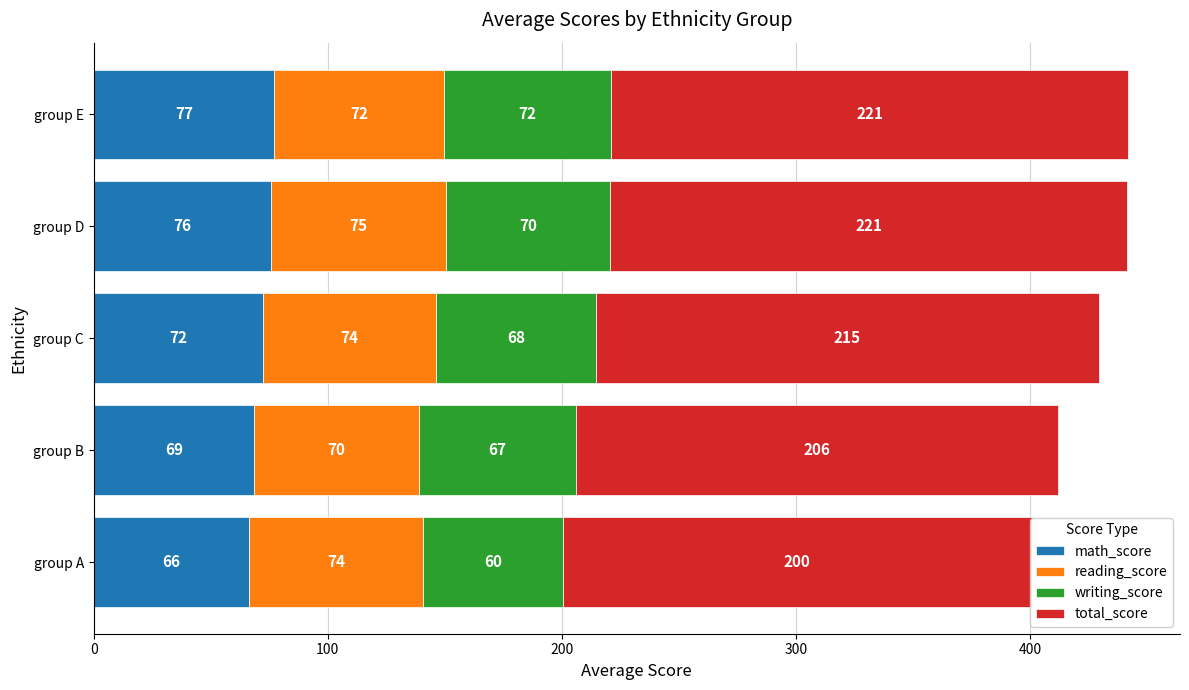

Between group D and group E, which series saw the biggest shift?

reading_score